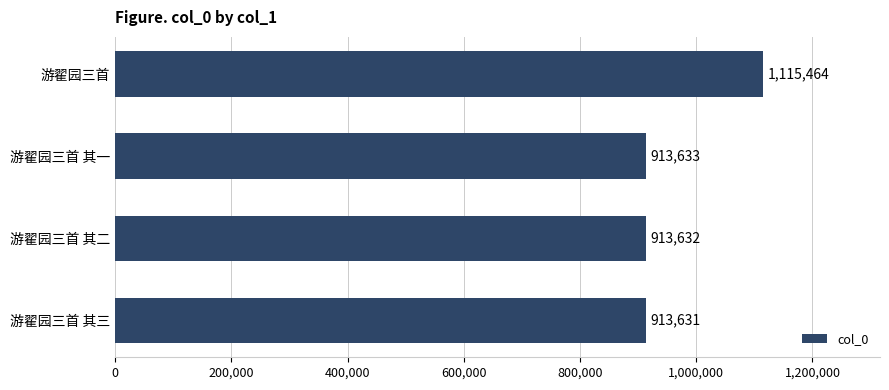

List the labels in order of value, smallest first.

游翟园三首 其三, 游翟园三首 其二, 游翟园三首 其一, 游翟园三首